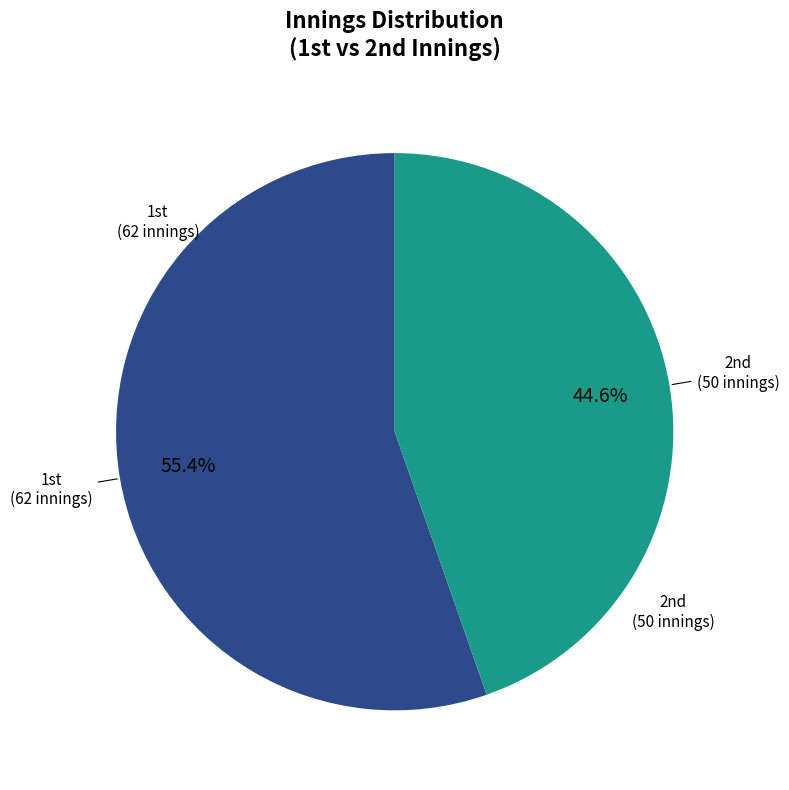

Is there a majority slice in this chart?

Yes